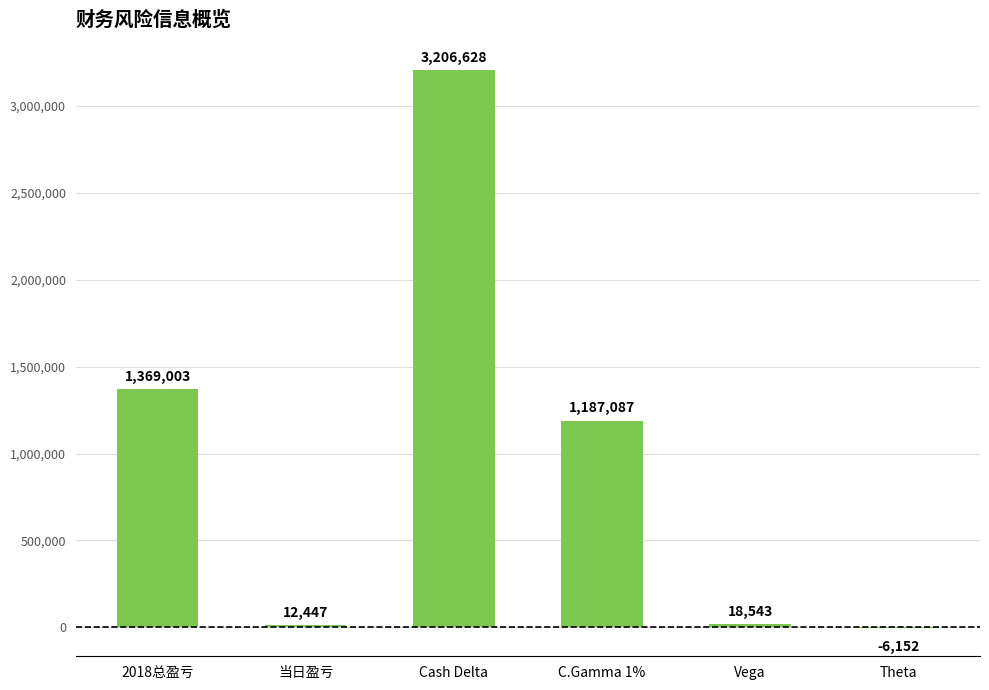

Count the number of data series in this chart.

1